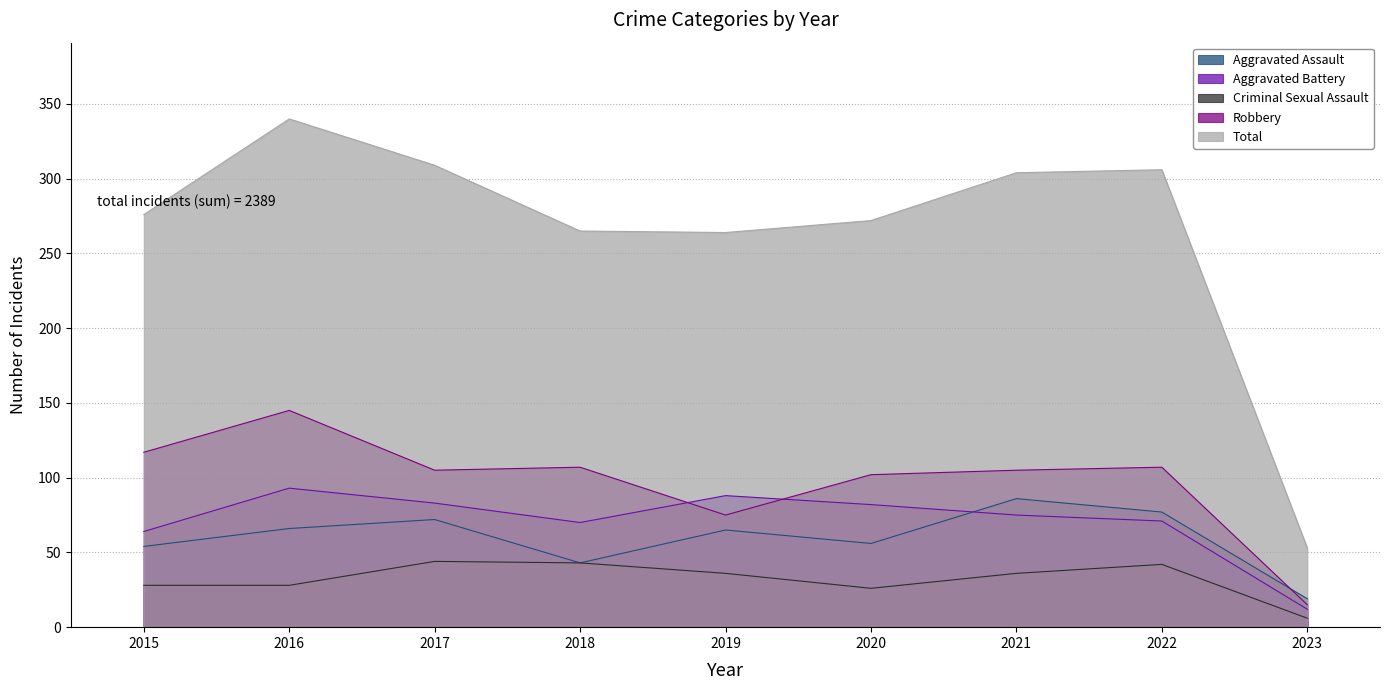

At which label does Criminal Sexual Assault first exceed 36?

2017